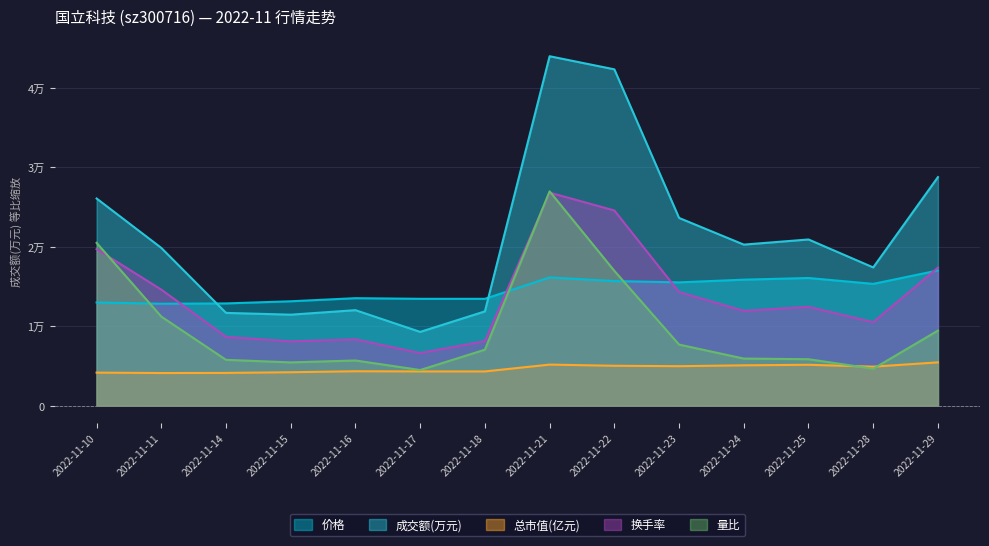

Rank the series at 2022-11-15 from lowest to highest value.

总市值(亿元), 量比, 换手率, 成交额(万元), 价格